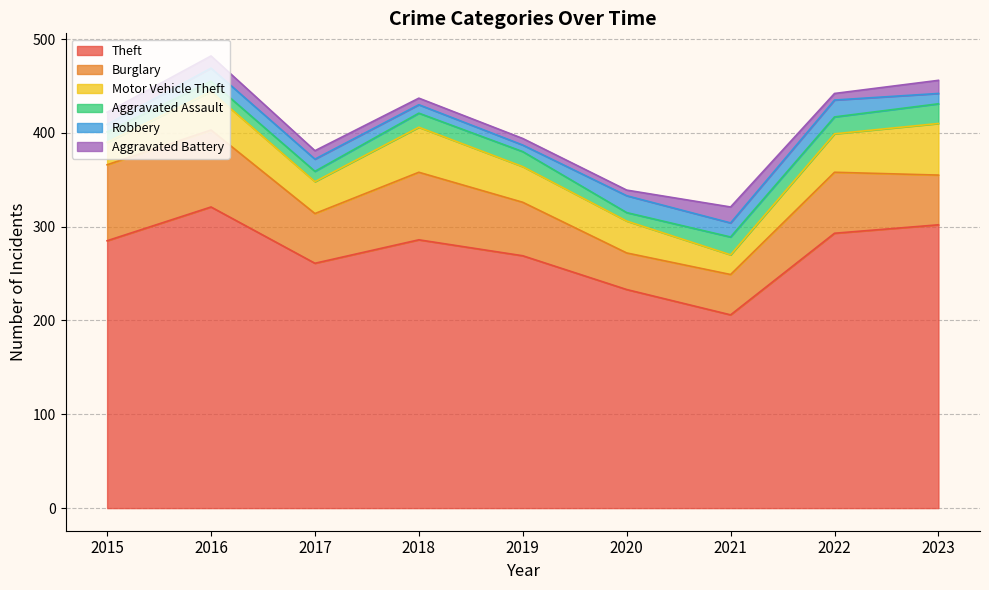

What is the maximum value for Burglary?

82